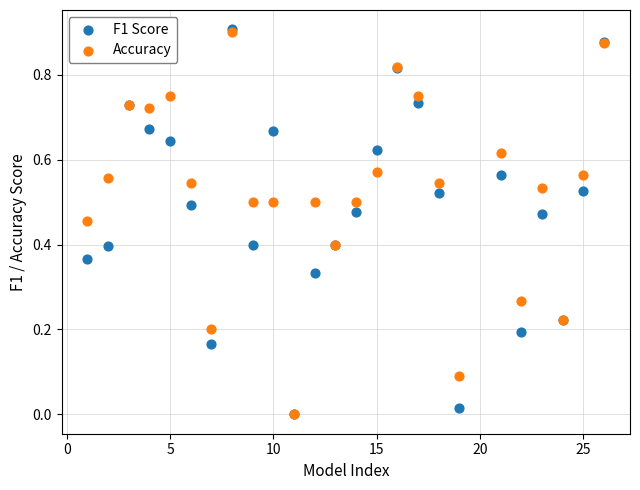

What are all the series names shown in the legend?

F1 Score, Accuracy